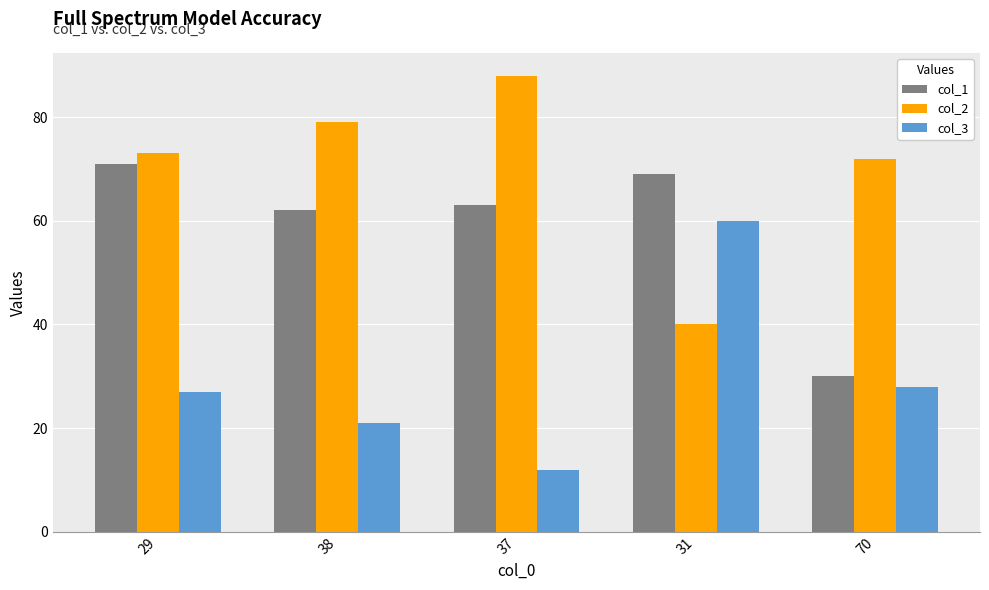

What is the difference between the maximum and second lowest values in the col_2 series?

16